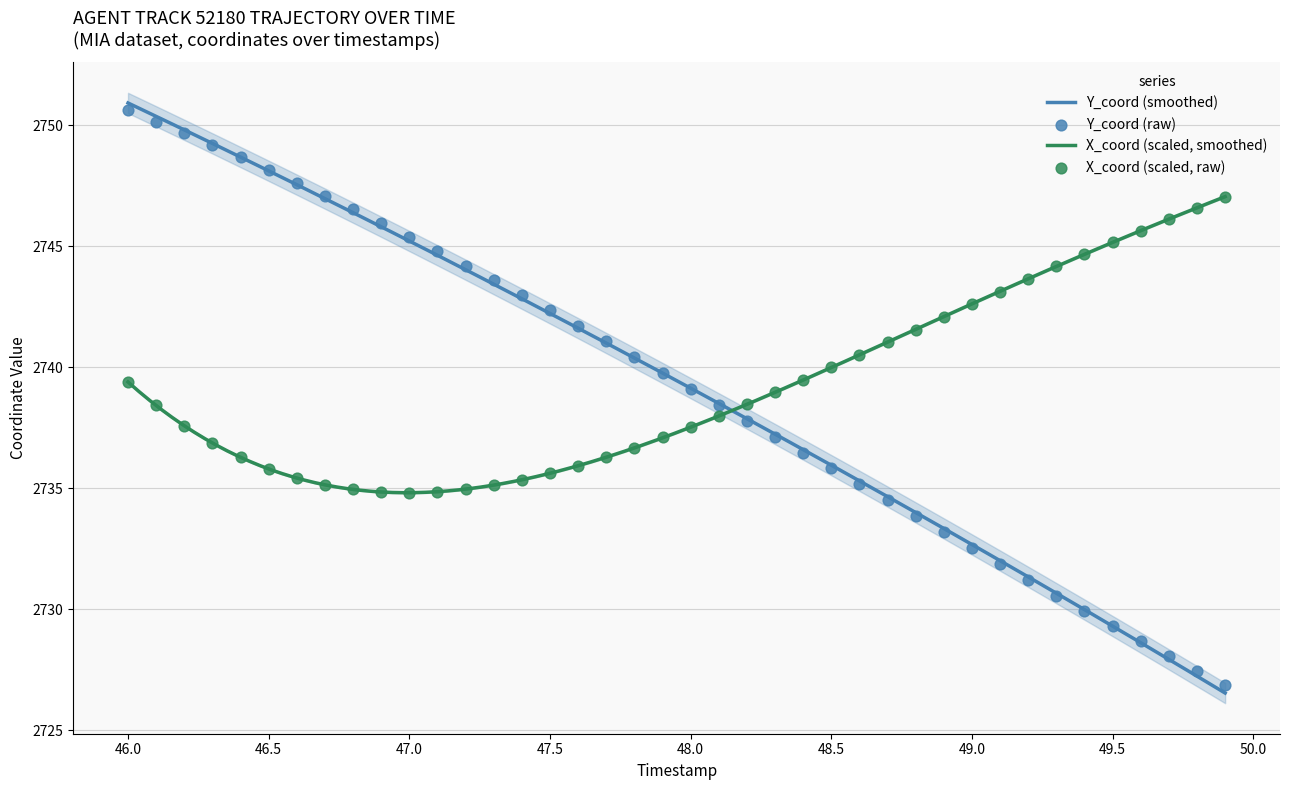

What are all the series names shown in the legend?

X_coord, Y_coord